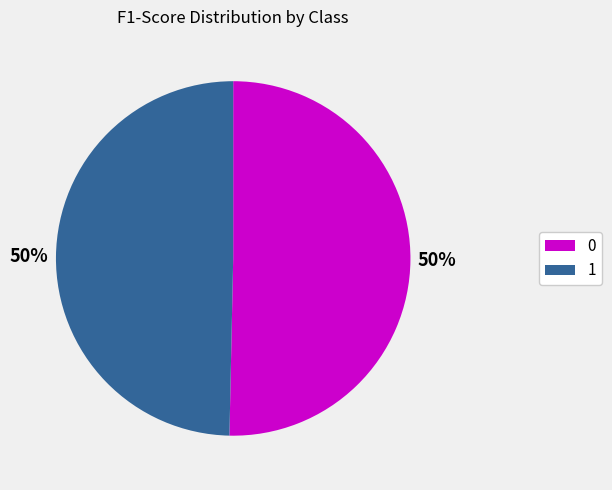

To the nearest percent, what is the combined percentage of 1 and 0?

100%